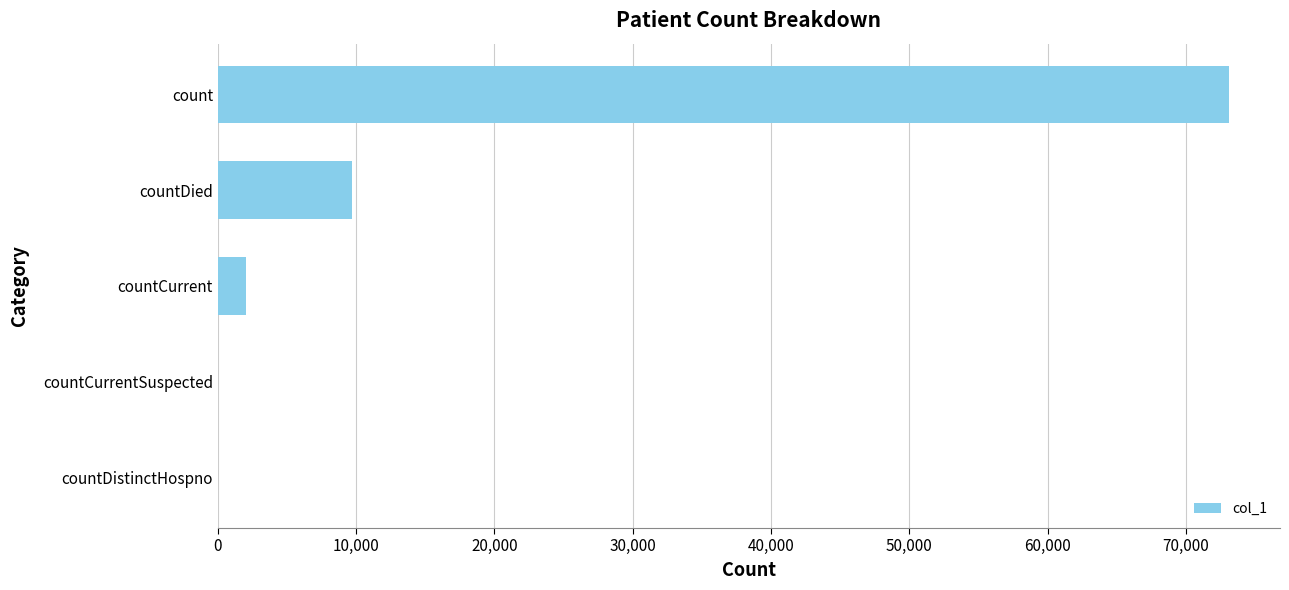

How many series are shown in this chart?

1